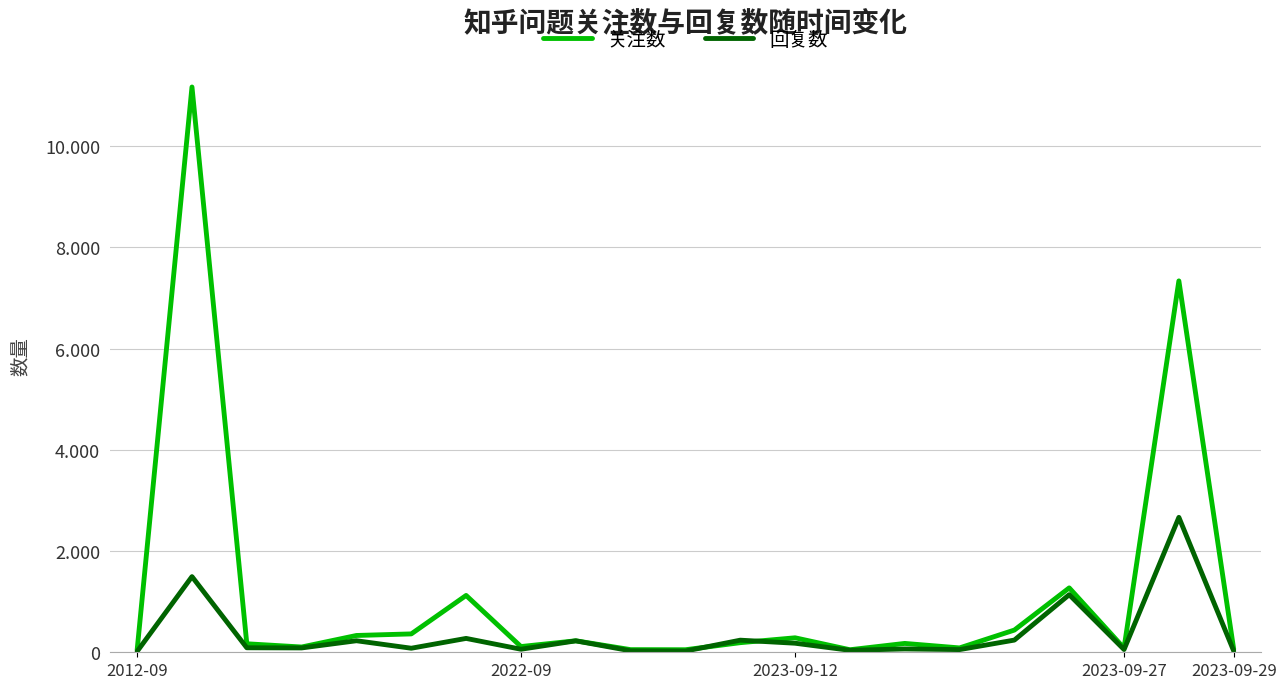

Between which two adjacent categories do 关注数 and 回复数 first intersect?

10 and 11